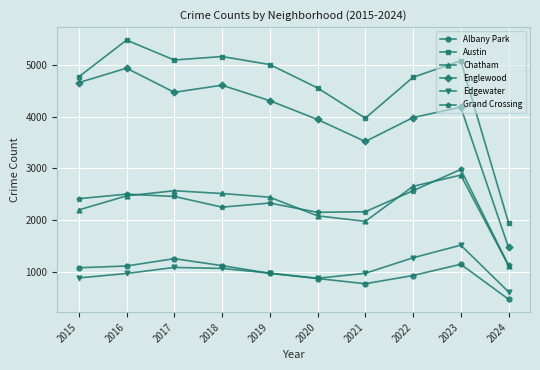

What are all the series names shown in the legend?

Albany Park, Austin, Chatham, Englewood, Edgewater, Grand Crossing